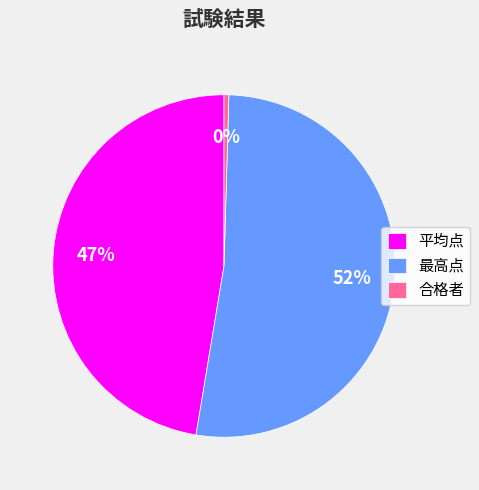

Which slice is the smallest?

合格者